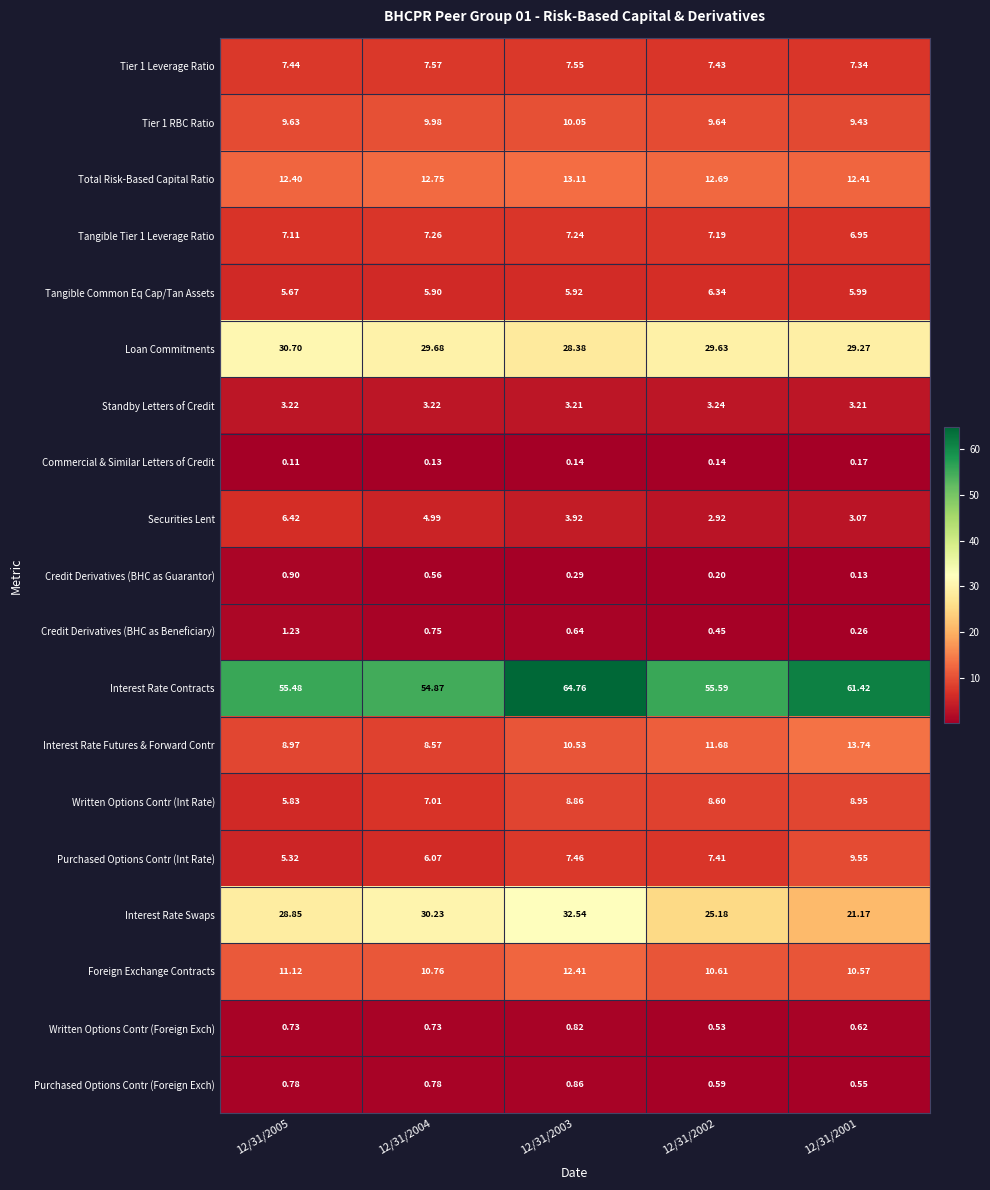

Which series has the widest spread of values?

Interest Rate Swaps